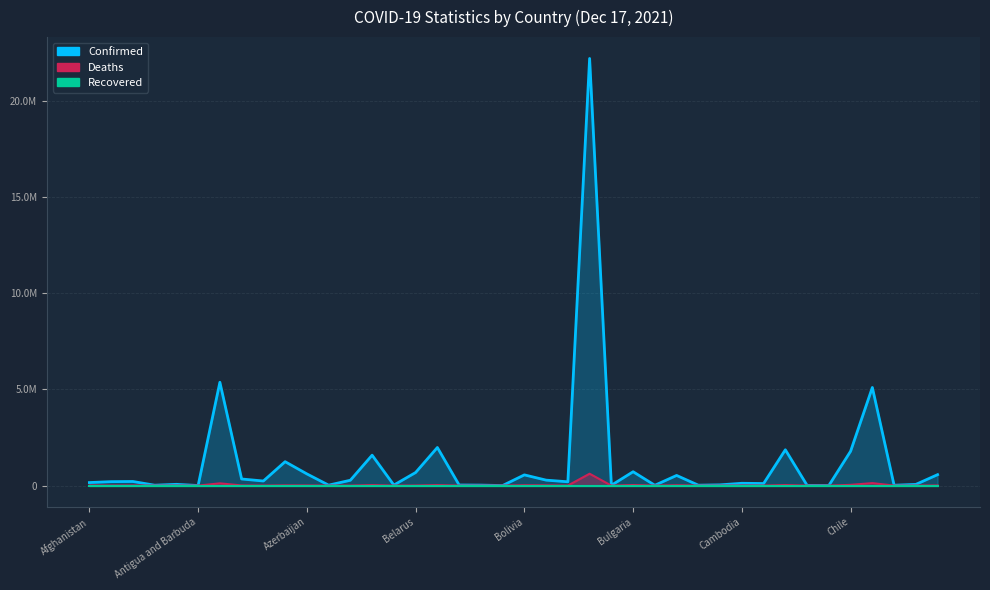

The Confirmed series shows 238969 at Australia. True or false?

True